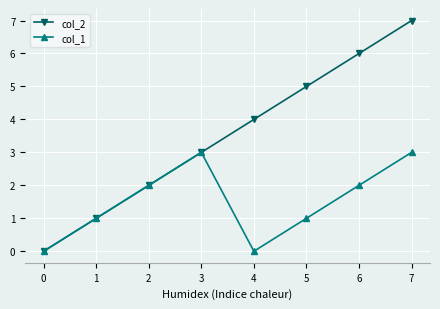

Reading left to right, list all the values displayed in this chart.

col_2: 0	1	2	3	4	5	6	7
col_1: 0	1	2	3	0	1	2	3